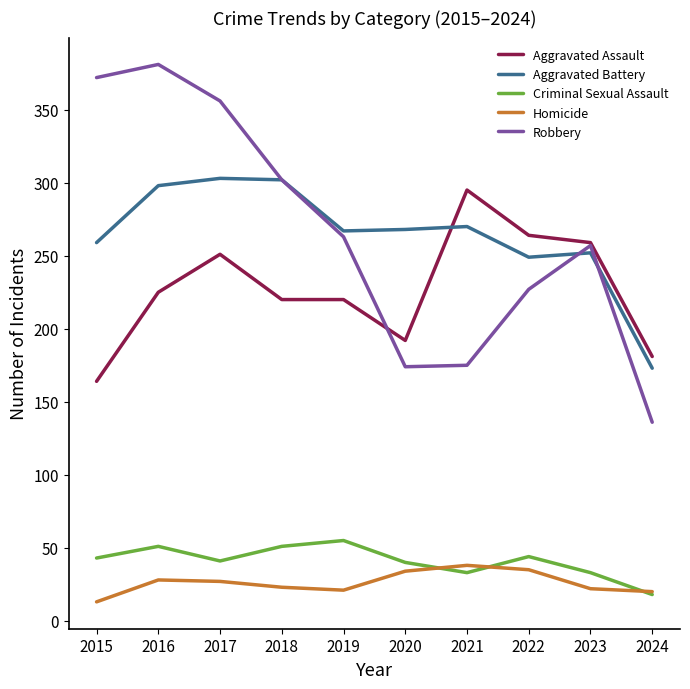

What is the difference between the highest and lowest values at 2024?

163